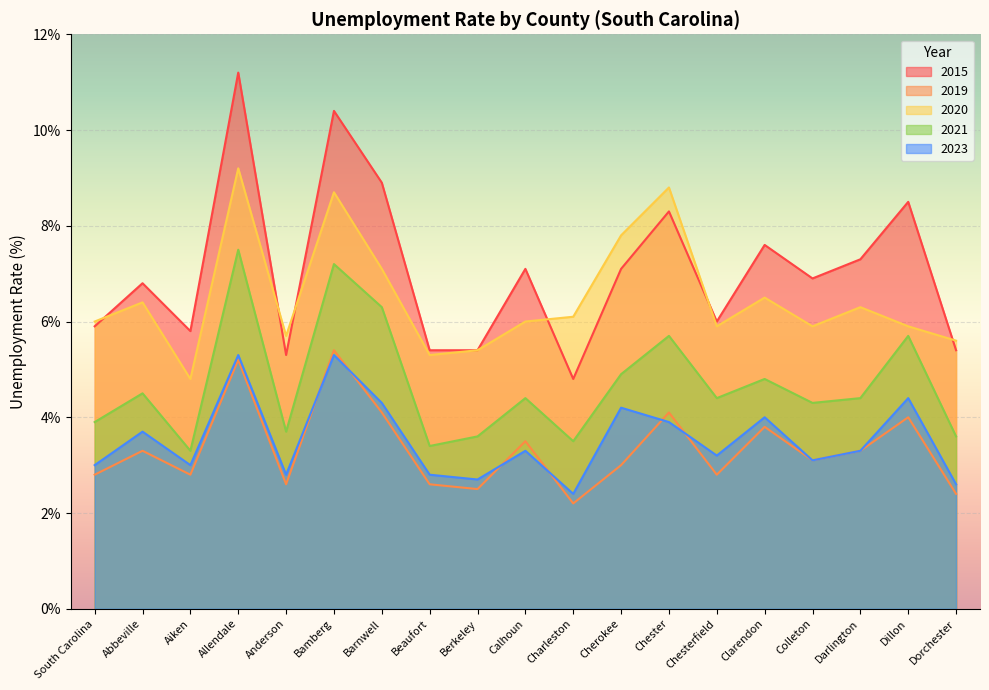

What is the total value across all series at Cherokee?

27.0